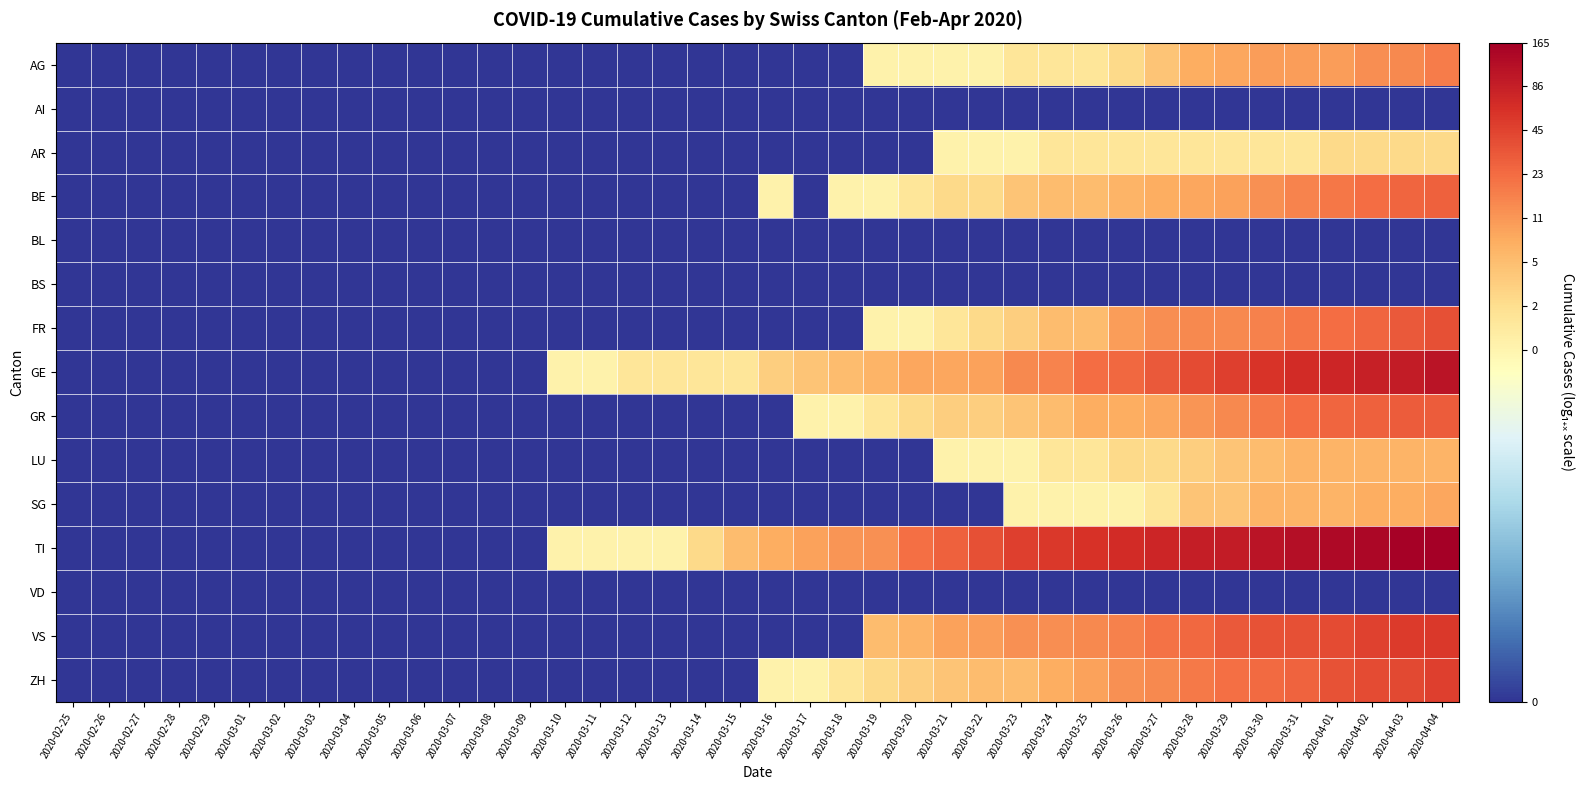

How many data points does each series have?

40